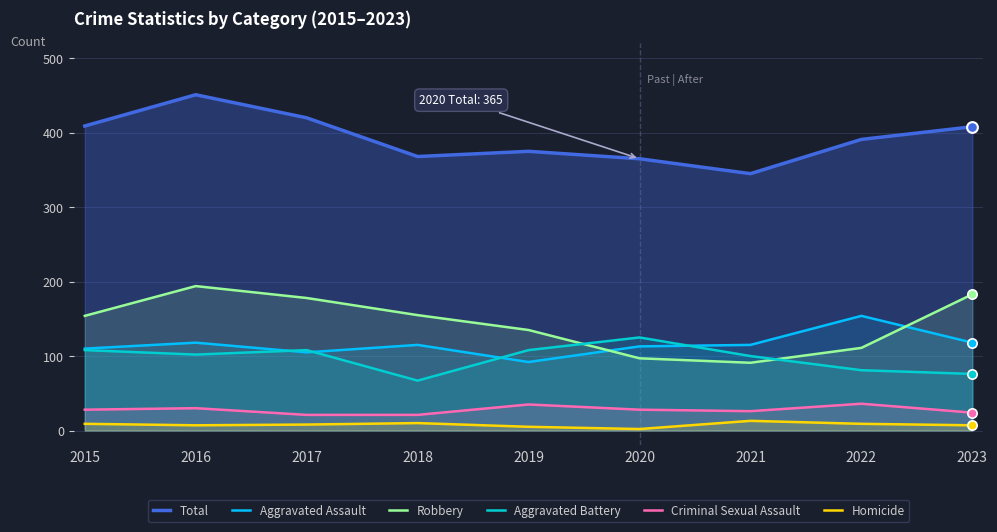

Is the value of Robbery at 2019 greater than the value of Aggravated Assault at 2017?

Yes